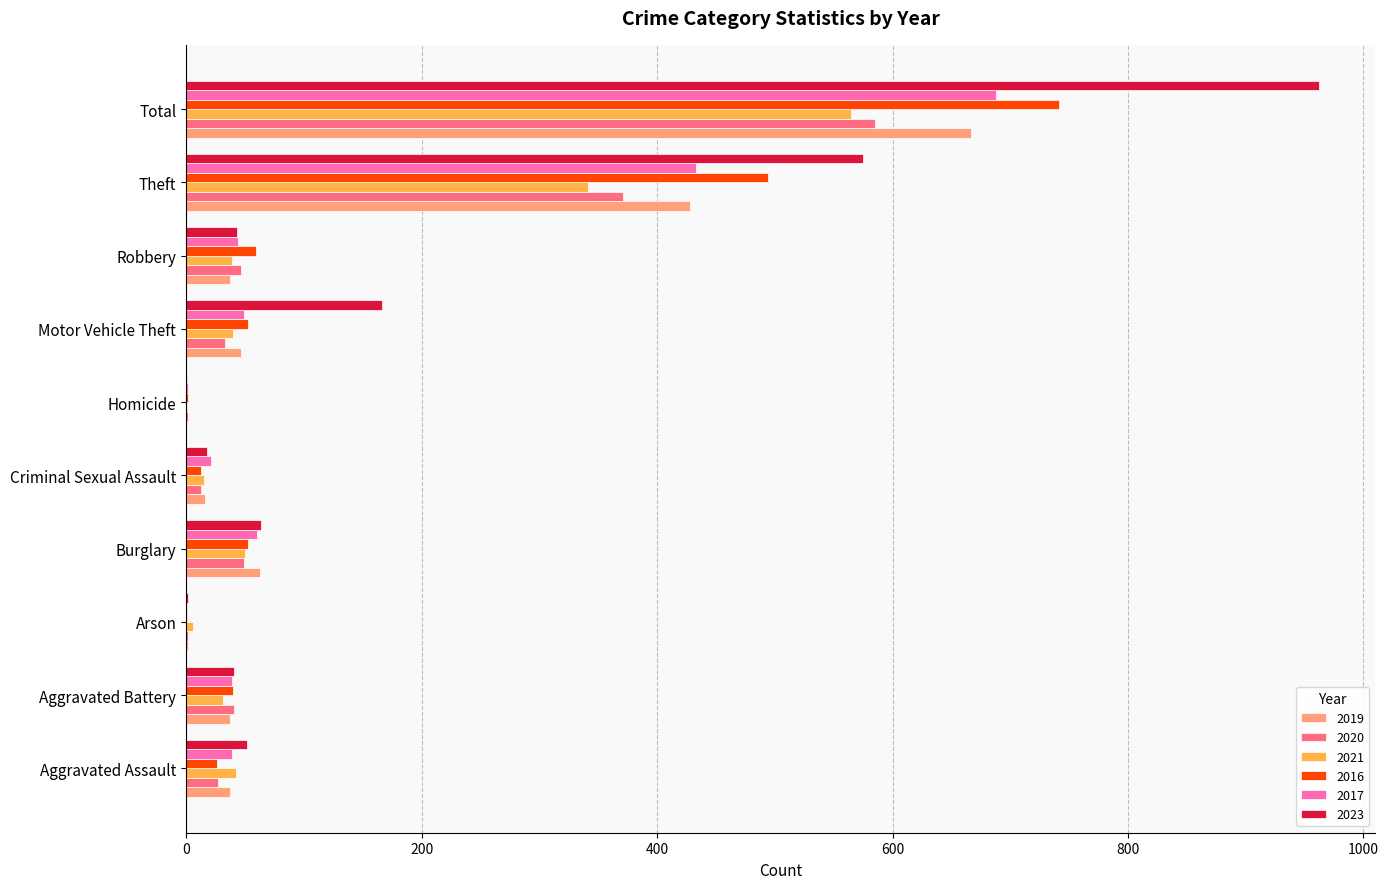

Is it true that 2019 equals 2 at Arson?

True